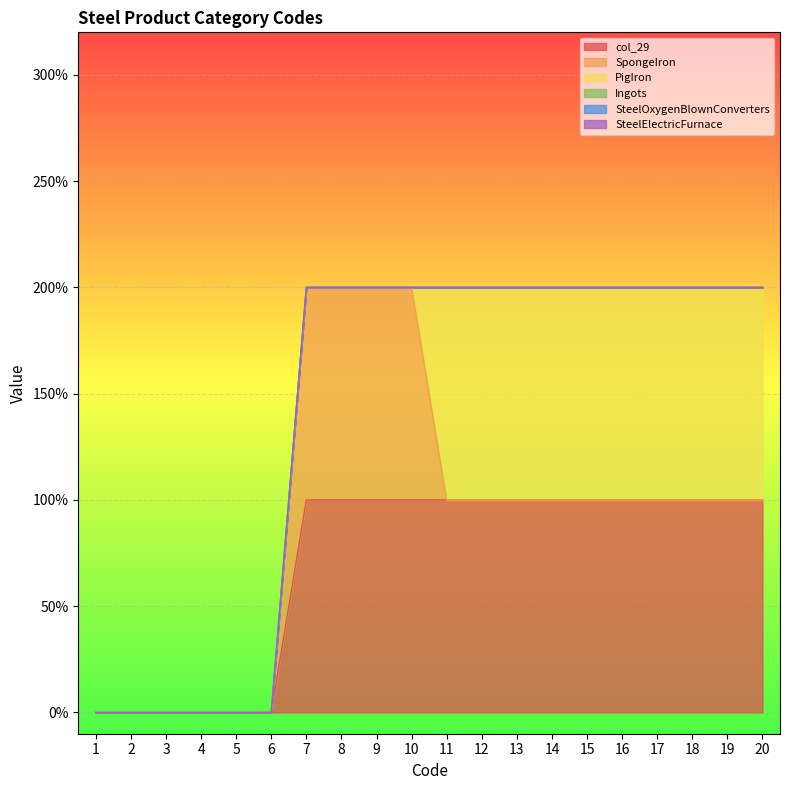

What is the difference between the highest and lowest values at 18?

1